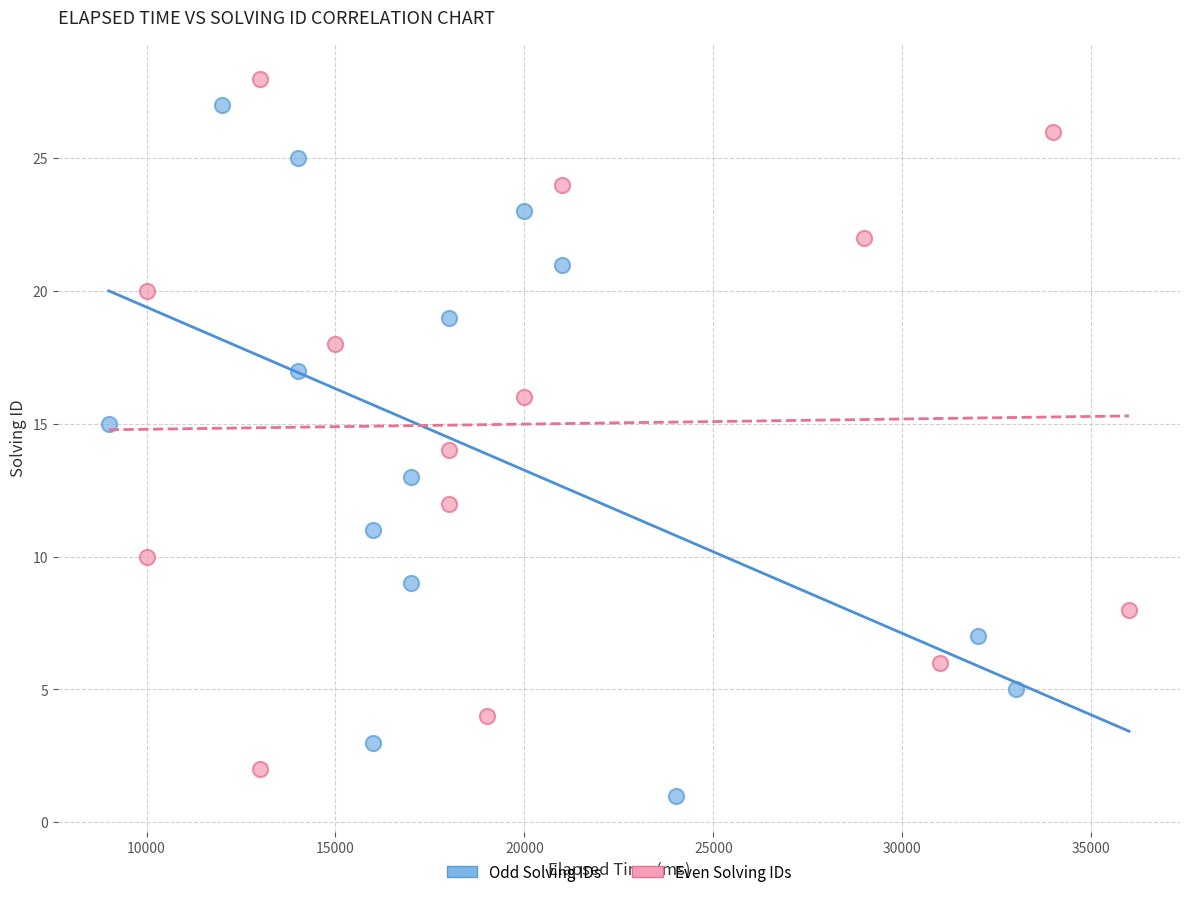

Which series reaches the minimum Y coordinate?

Odd Solving IDs